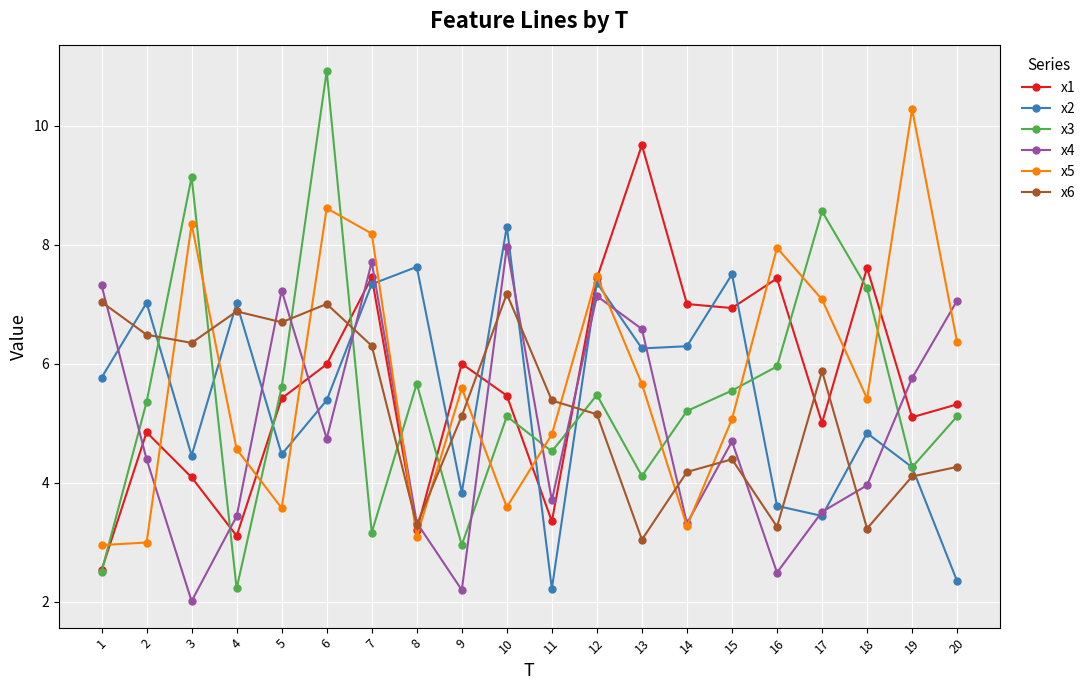

What is the maximum value for x5?

10.3